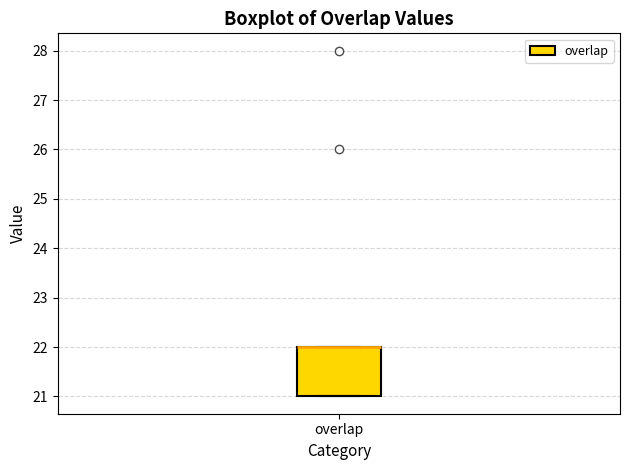

Transcribe this box plot: give where the median line is, the range the box spans, and where the two whiskers end, as read against the y-axis. The values are not printed on the chart, so give them approximately, as read against the axis.

median 22 (drawn on the box's upper edge), box 21 to 22, whiskers 21 to 22